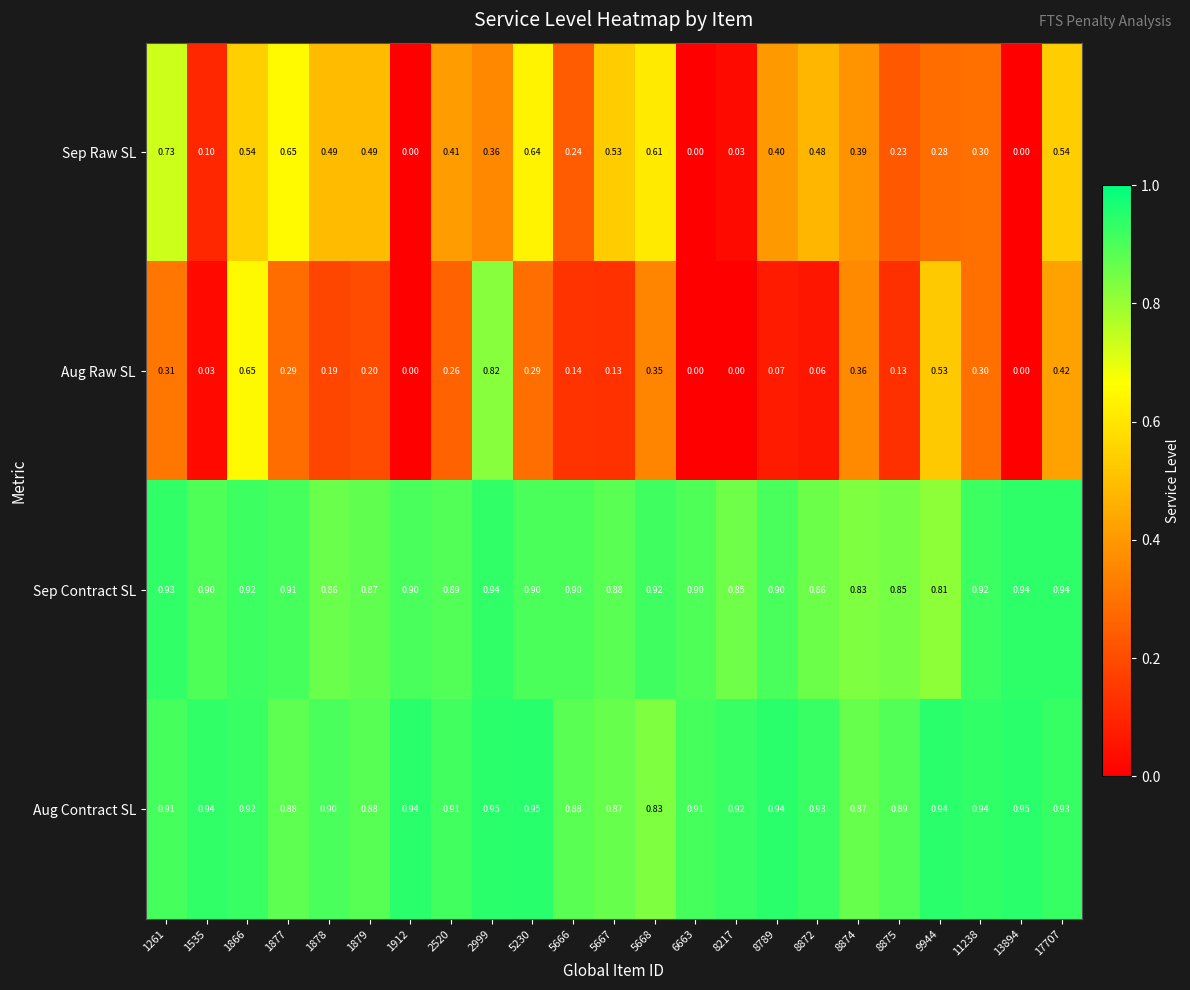

Which series has the largest range (max minus min)?

Aug Raw SL